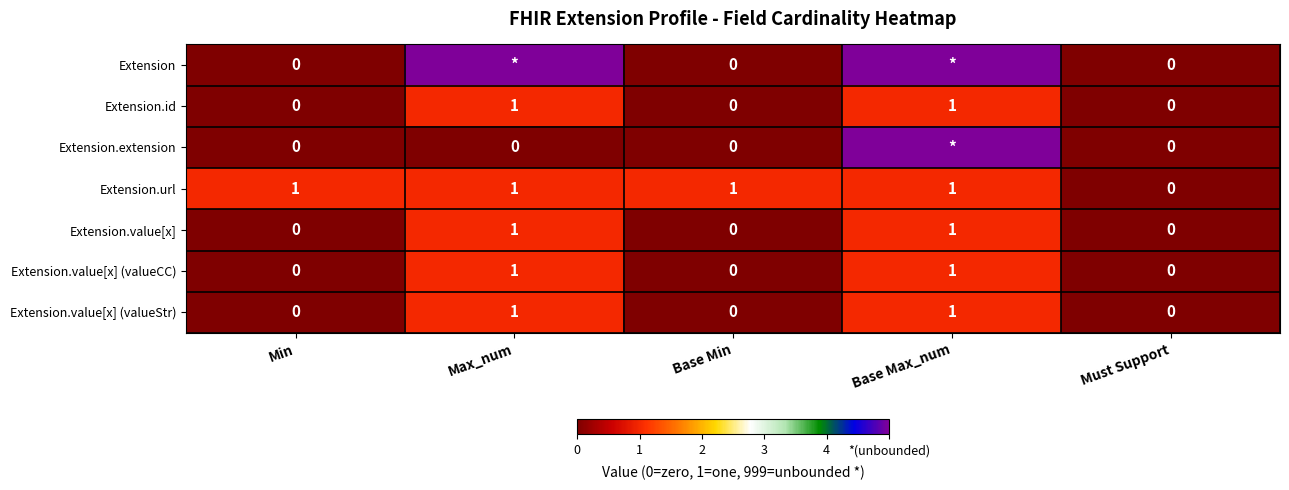

At how many categories does at least one series exceed 3?

2